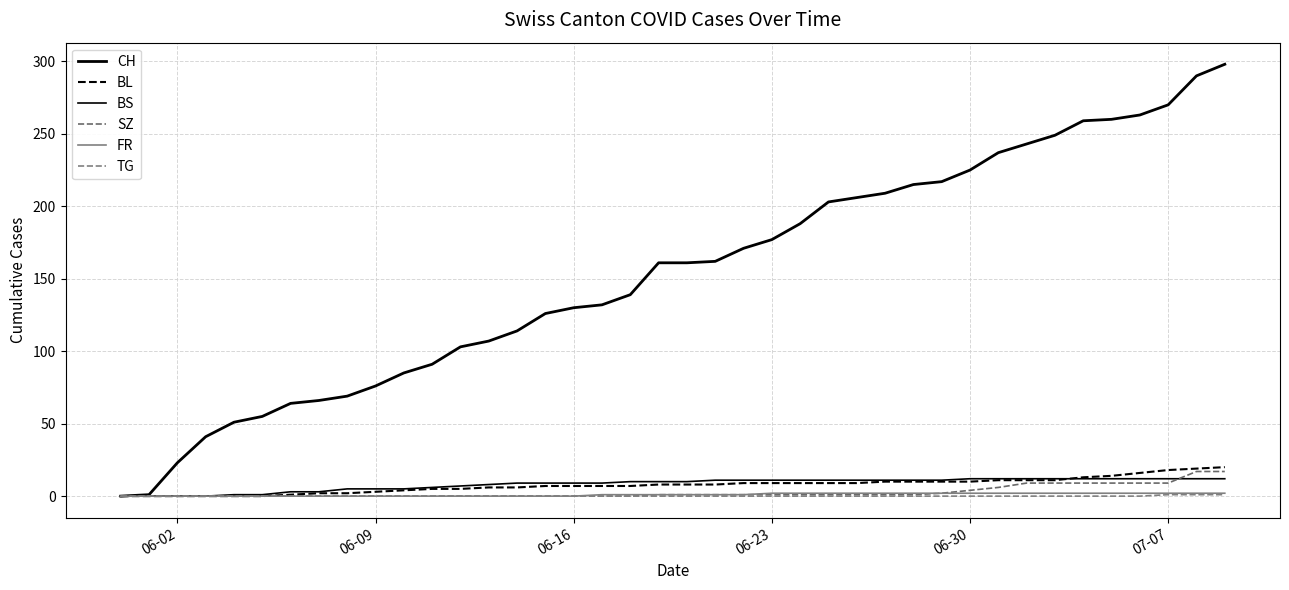

Does the chart have visible grid lines?

Yes